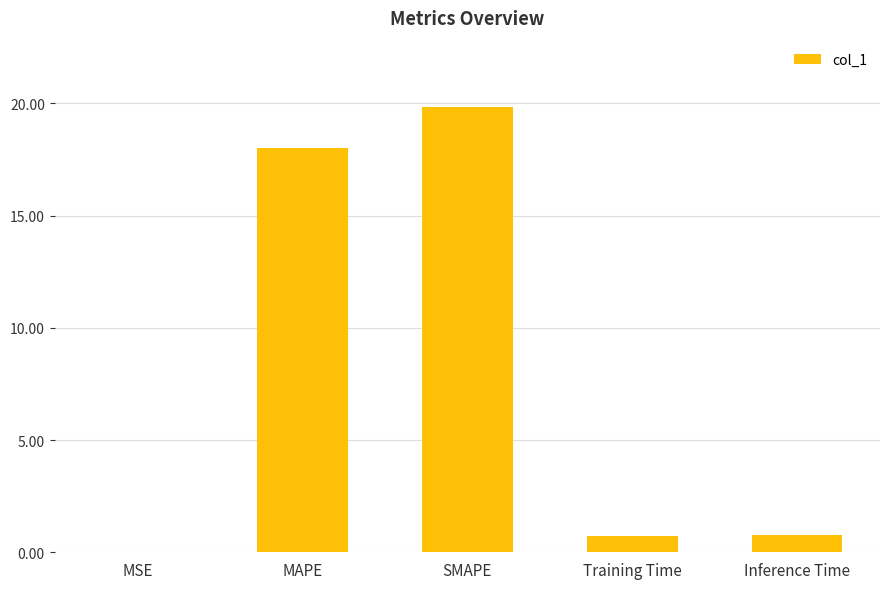

Are the bars horizontal?

No